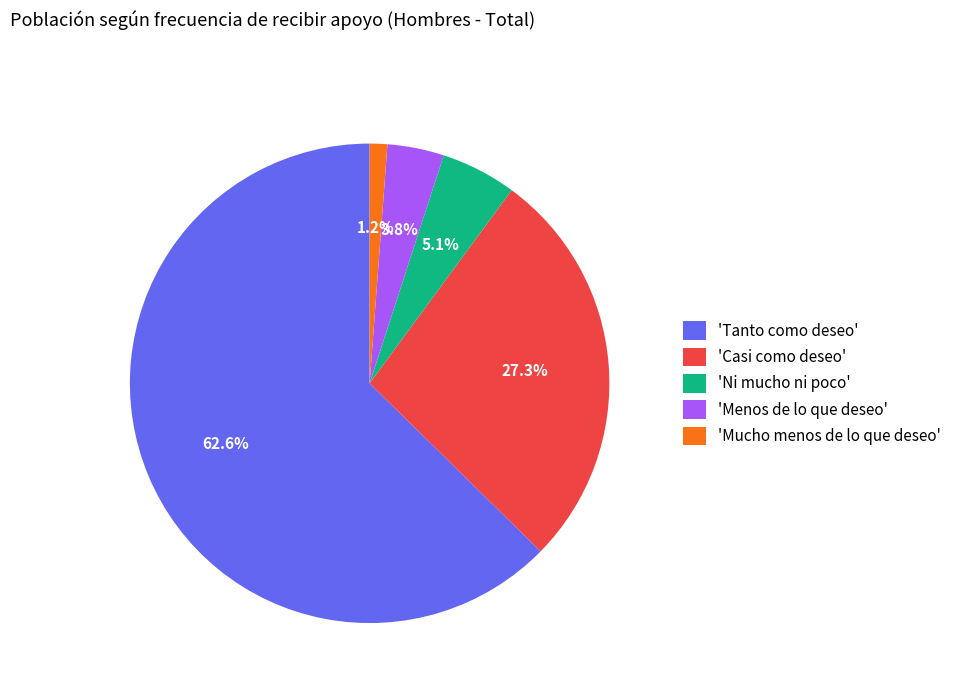

Is there any slice that represents more than half of the pie?

Yes